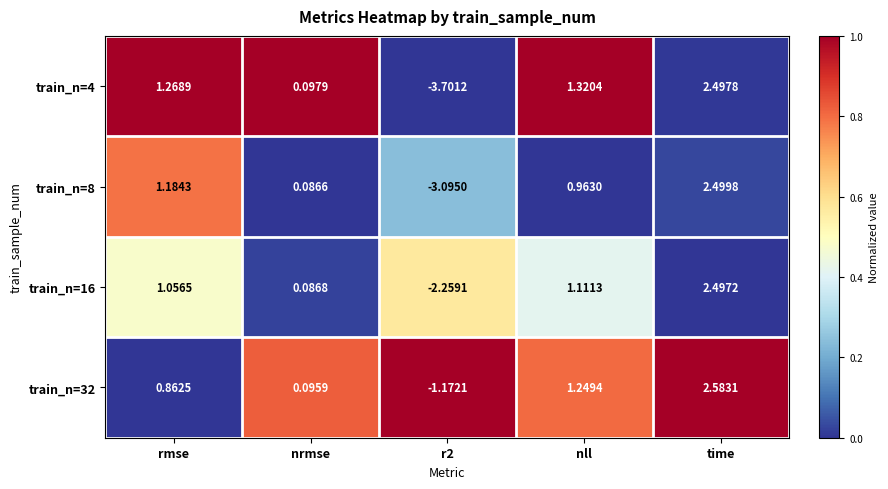

What is the spread (max minus min) of values at nll?

0.4